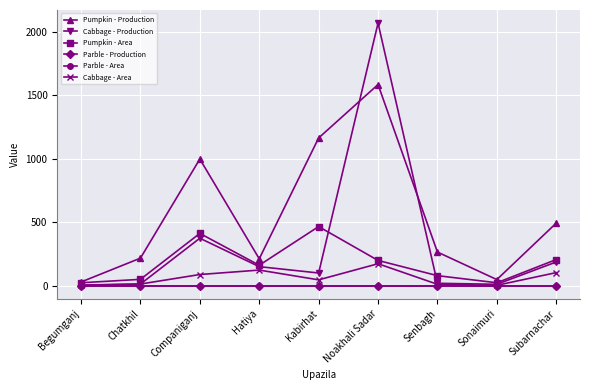

What is the approximate value of Pumpkin - Area at Subarnachar, to the nearest 10?

200